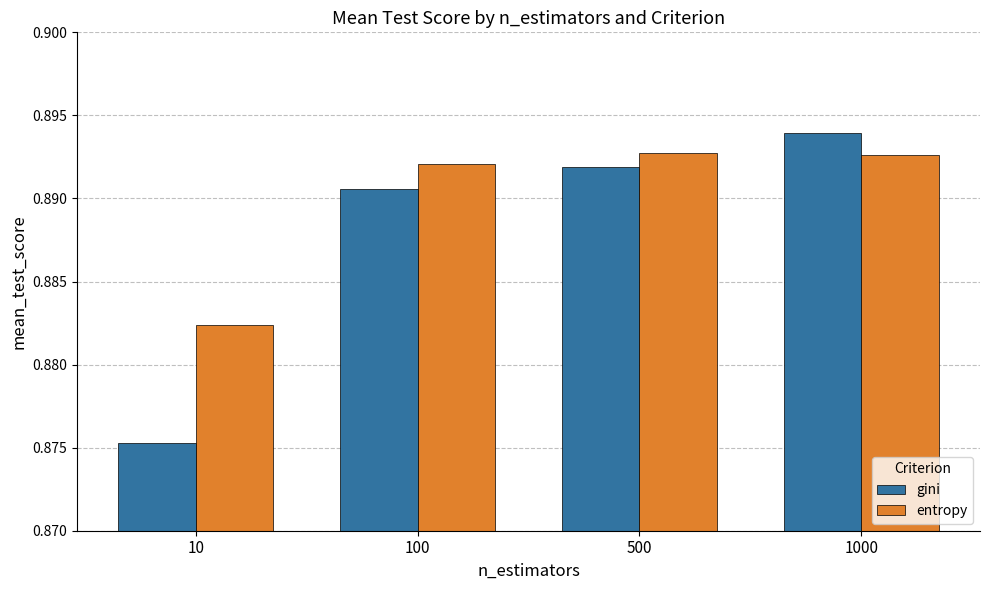

What is the sum of all entropy values?

3.6